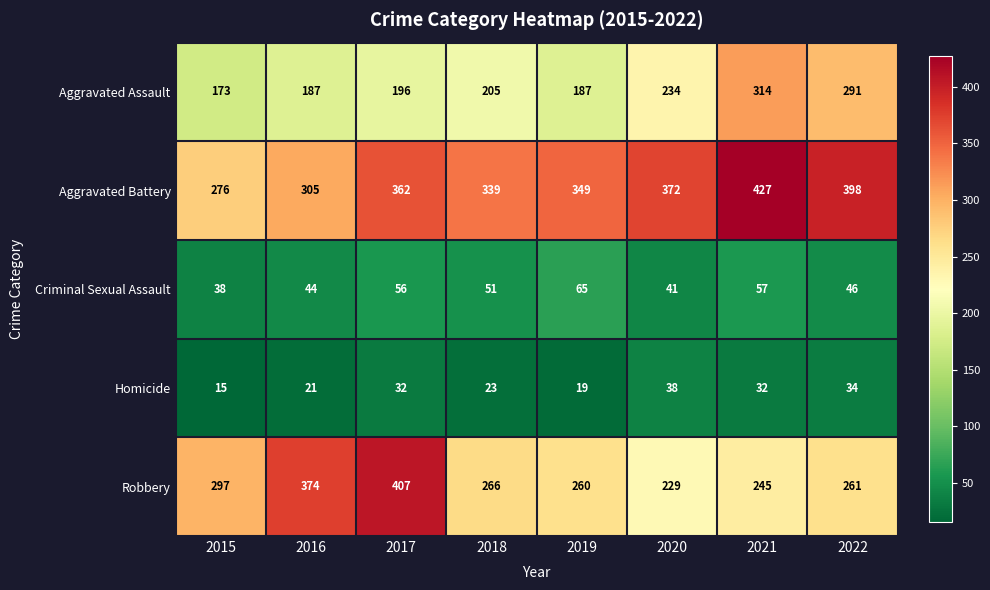

Is it true that Homicide equals 23 at 2018?

True